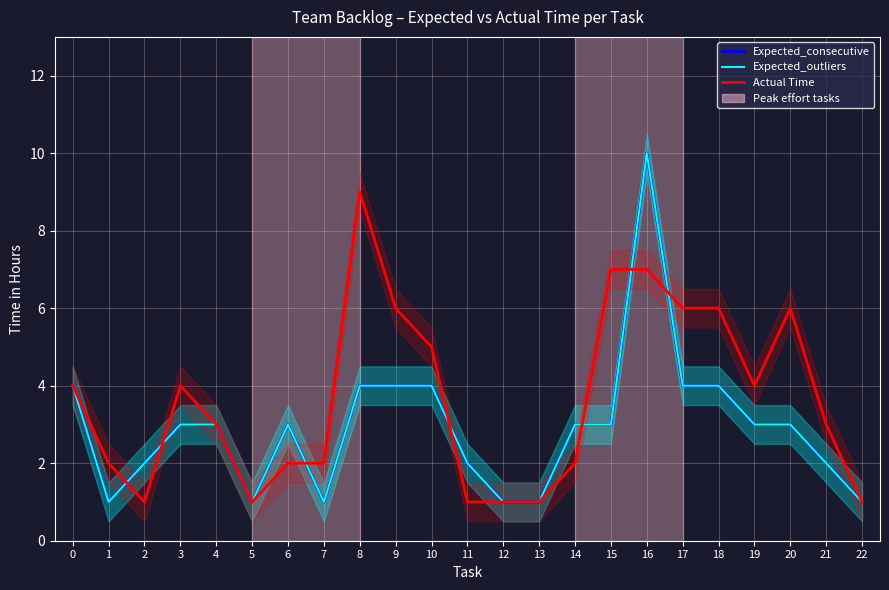

Where is the first local maximum for Expected_outliers?

6